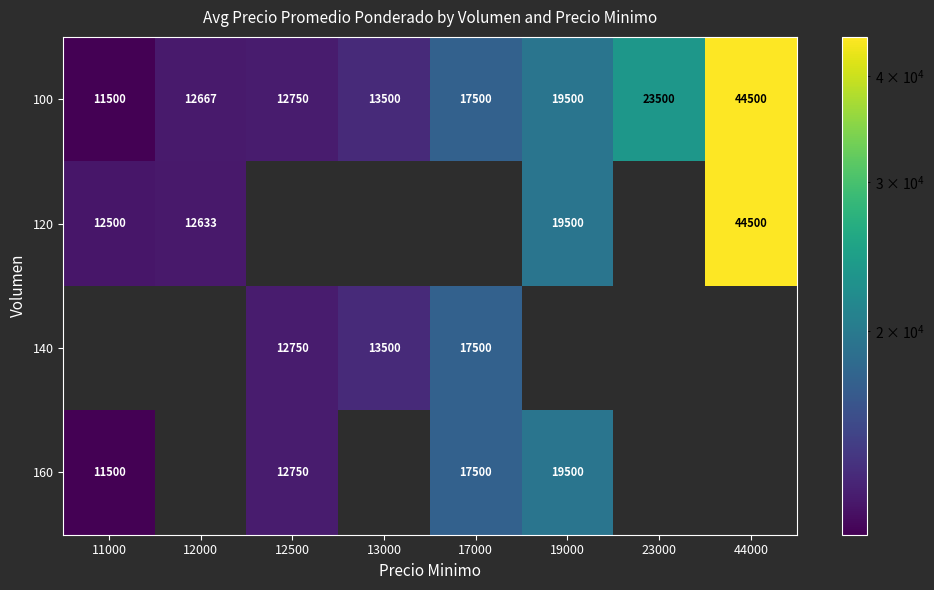

Is it true that 160 equals 17500.0 at 17000?

True